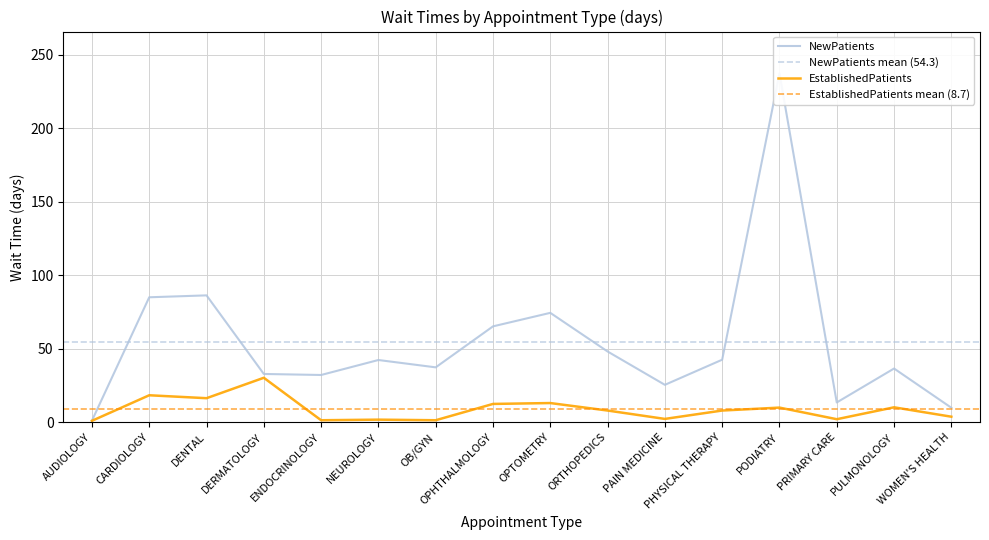

At which category does NewPatients reach its first local peak?

DENTAL